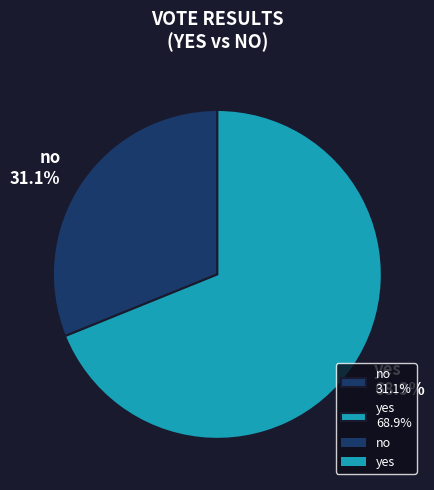

To the nearest percent, what is the difference between the largest and smallest slice percentages?

38%